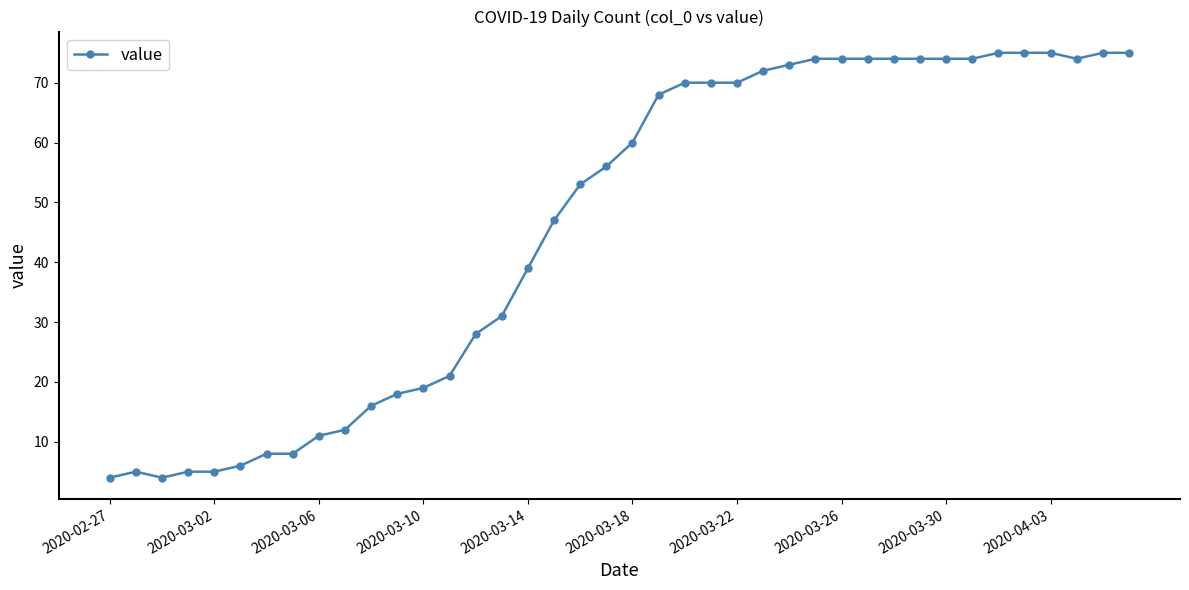

What is the difference between the second highest and second lowest values?

71